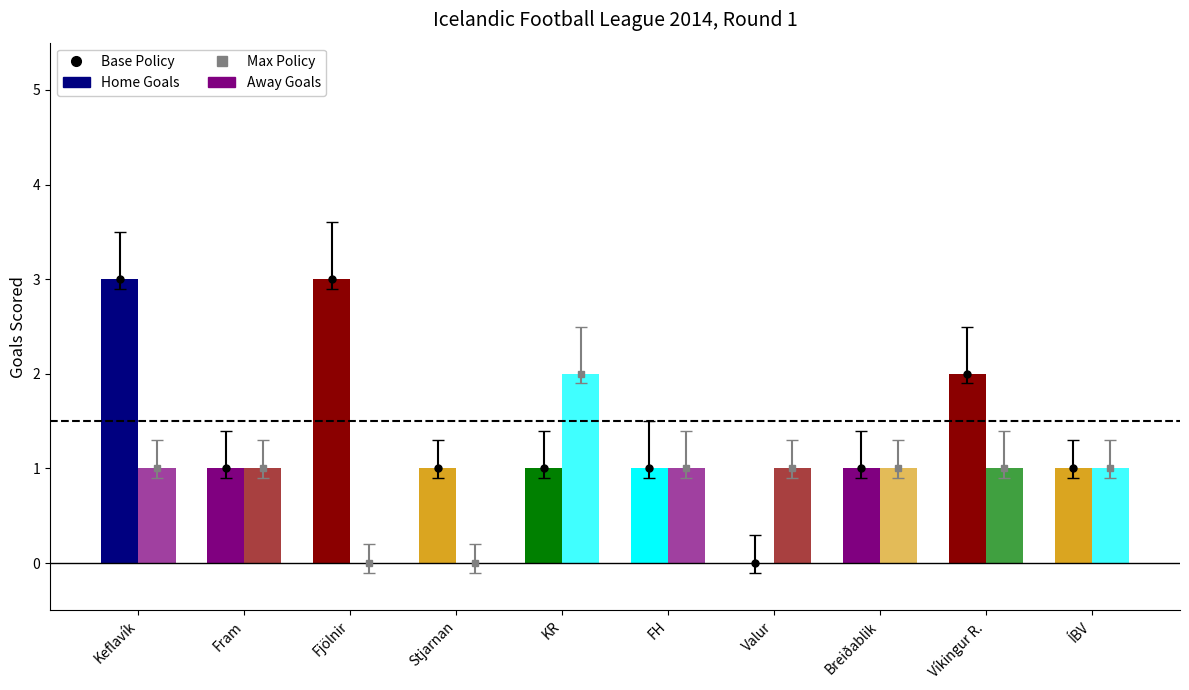

Rank the series at Breiðablik from highest to lowest value.

Home Goals, Away Goals